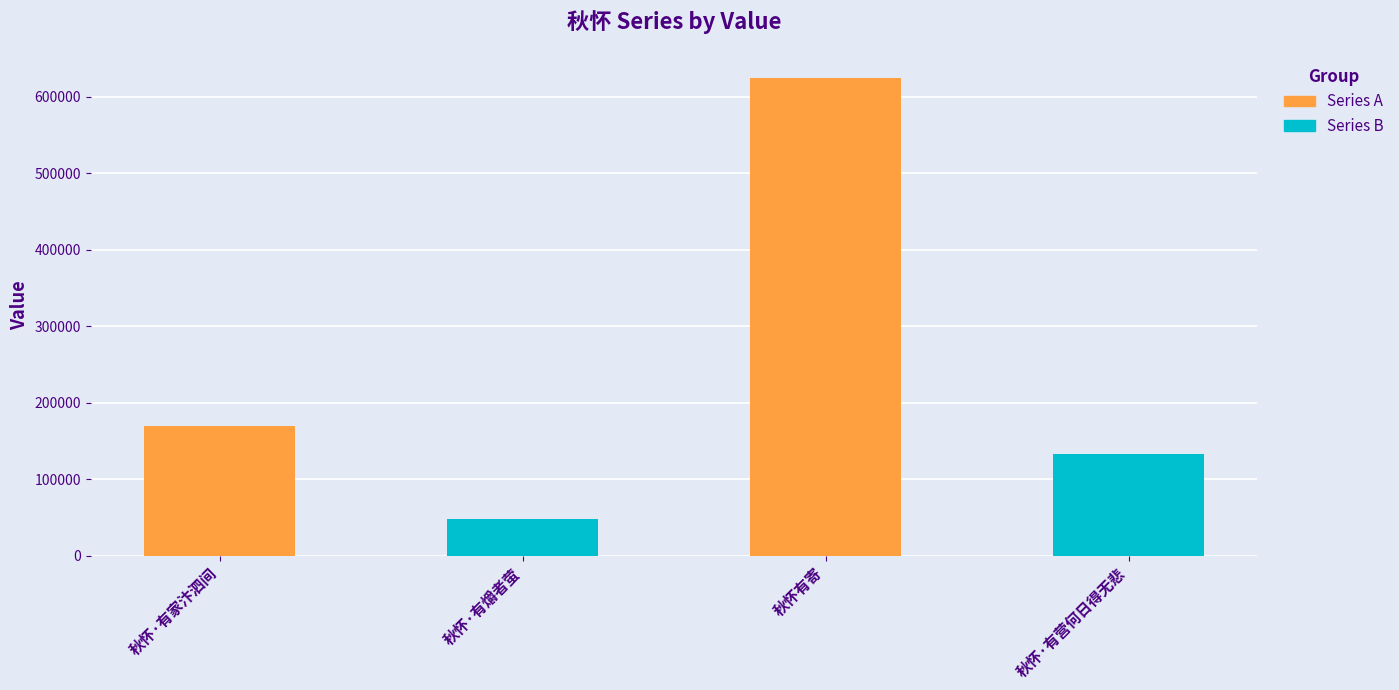

List the labels in order of value, smallest first.

秋怀·有爝者萤, 秋怀·有营何日得无悲, 秋怀·有家汴泗间, 秋怀有寄